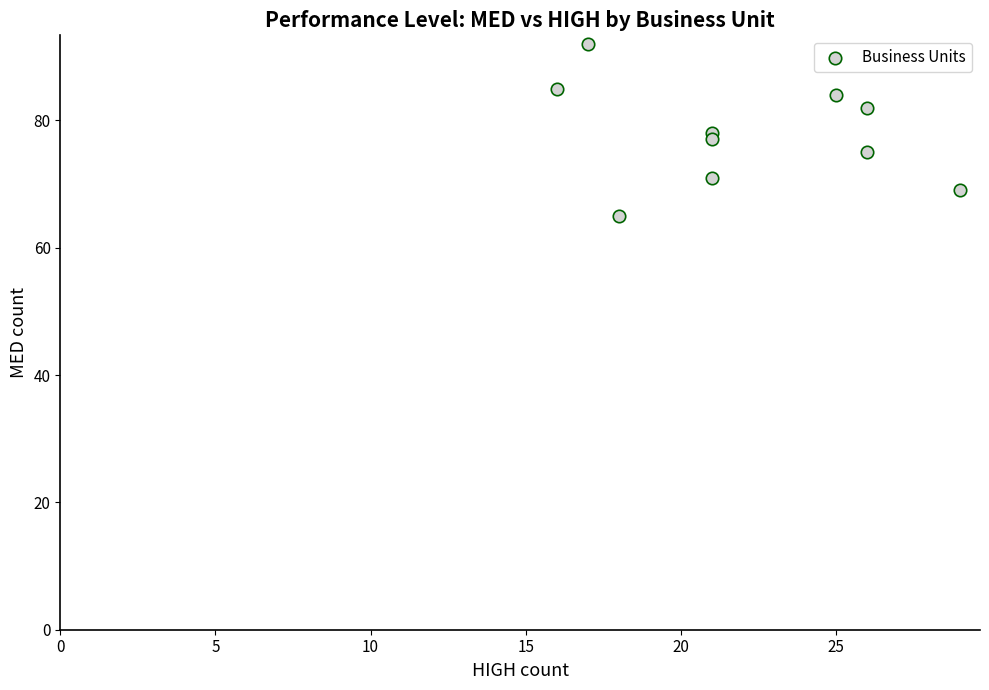

What is the average X value?

22